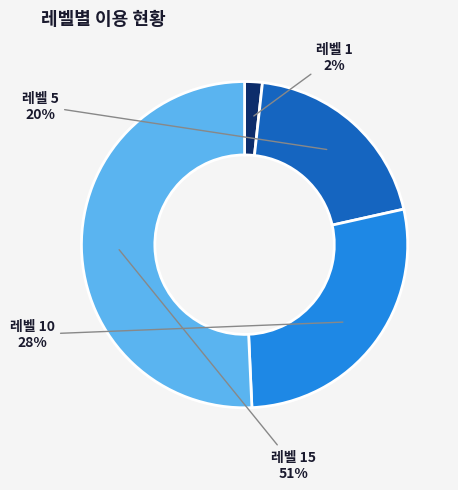

Count the number of slices in the pie.

4